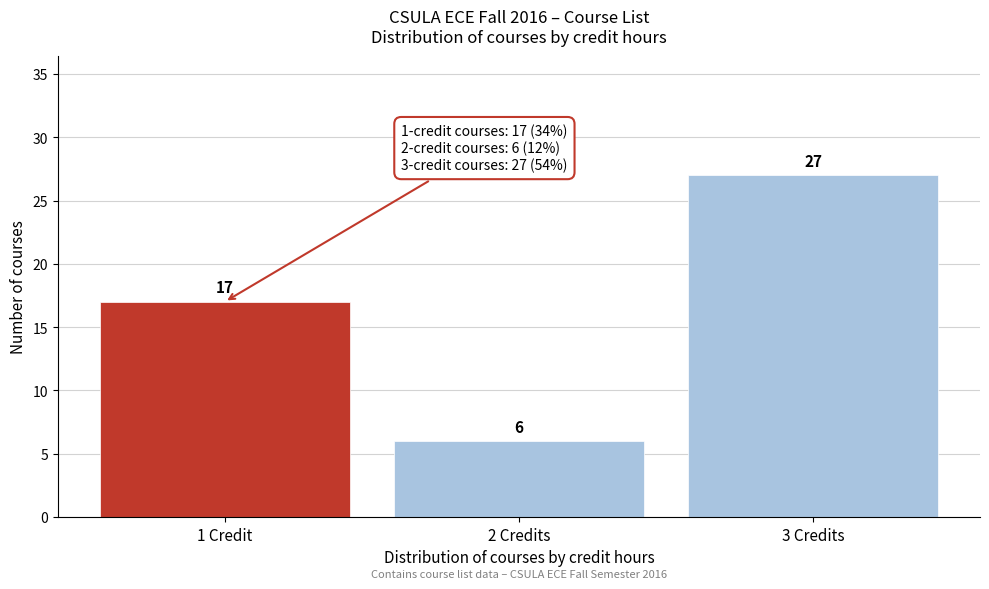

Reading left to right, list all the values displayed in this chart.

1 Credit=17	2 Credits=6	3 Credits=27